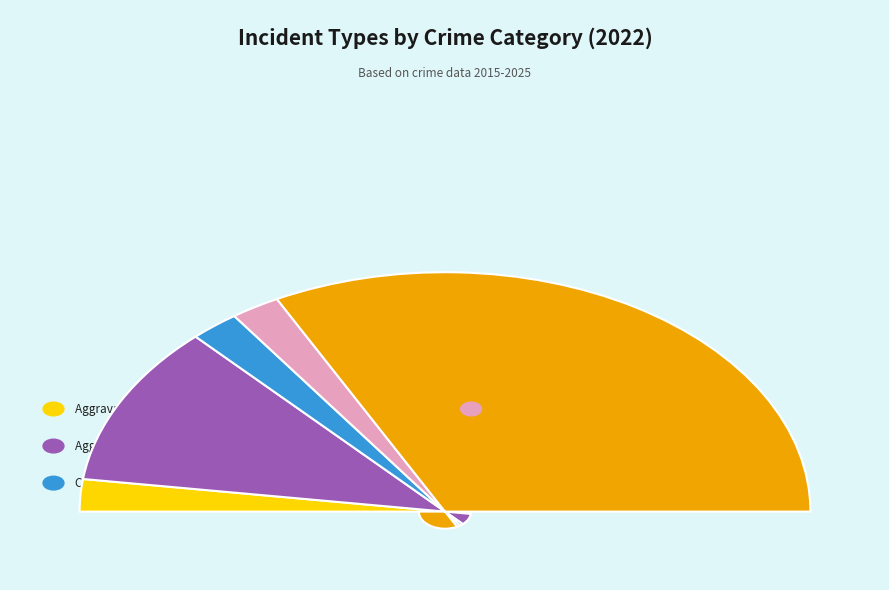

To the nearest percent, what is the combined percentage of Homicide and Aggravated Battery?

26%